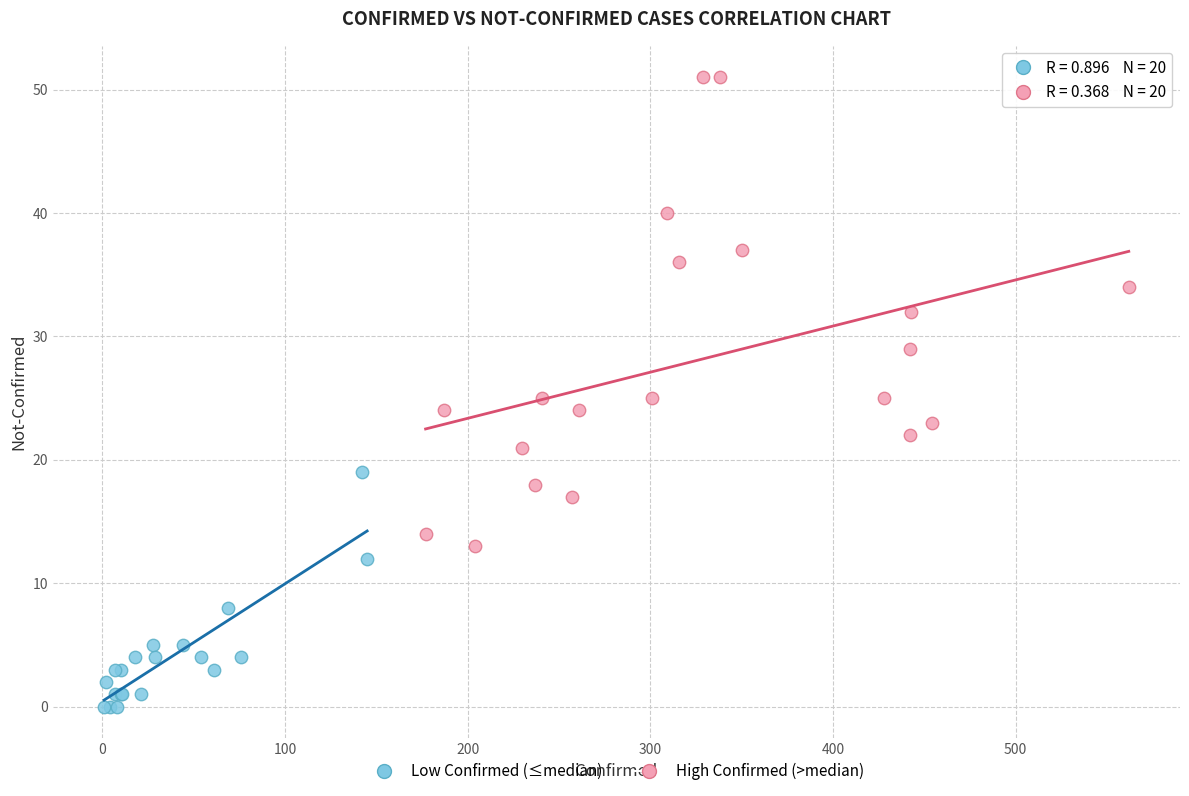

Which series contains the lowest Y value?

Low Confirmed (≤median)